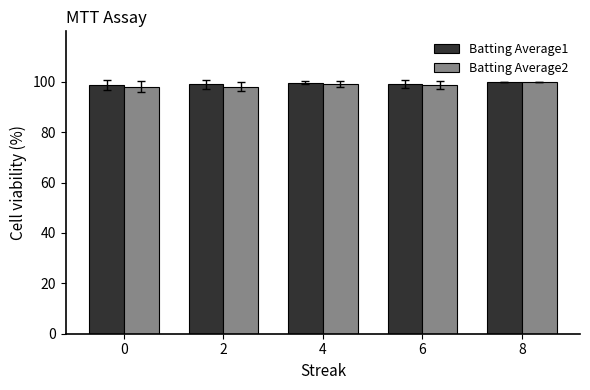

How many groups of bars are there?

5